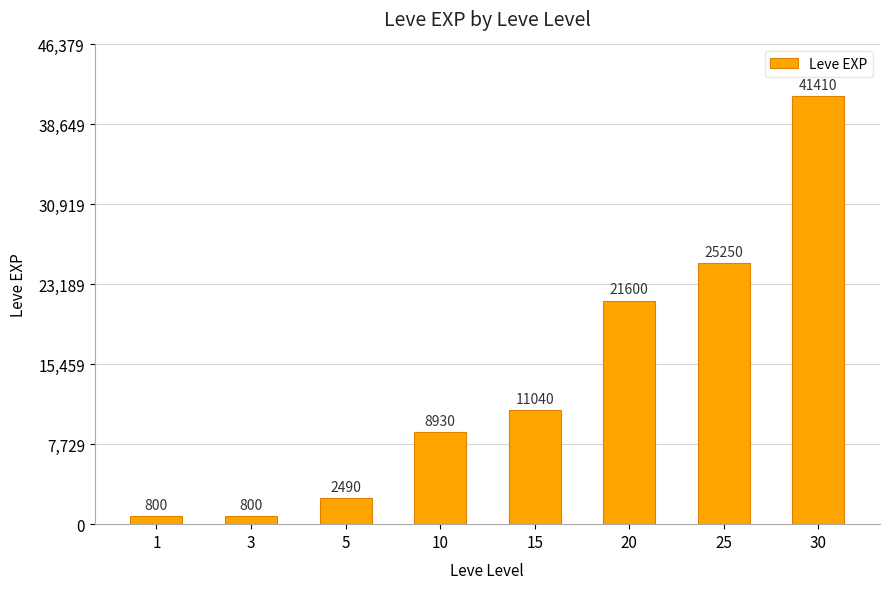

What is the greatest value displayed?

41410